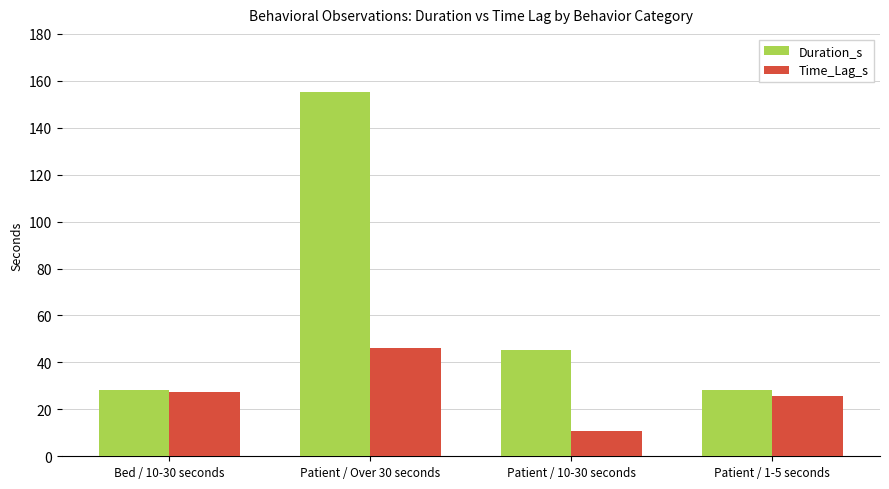

Rank the series by their average value, from highest to lowest.

Duration_s, Time_Lag_s